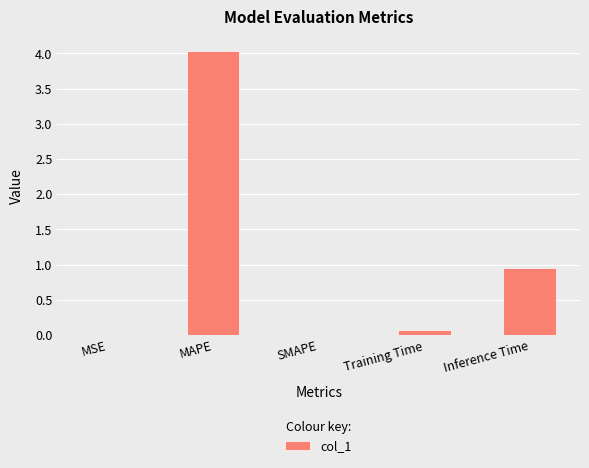

At which category does the chart reach its peak across all series?

MAPE